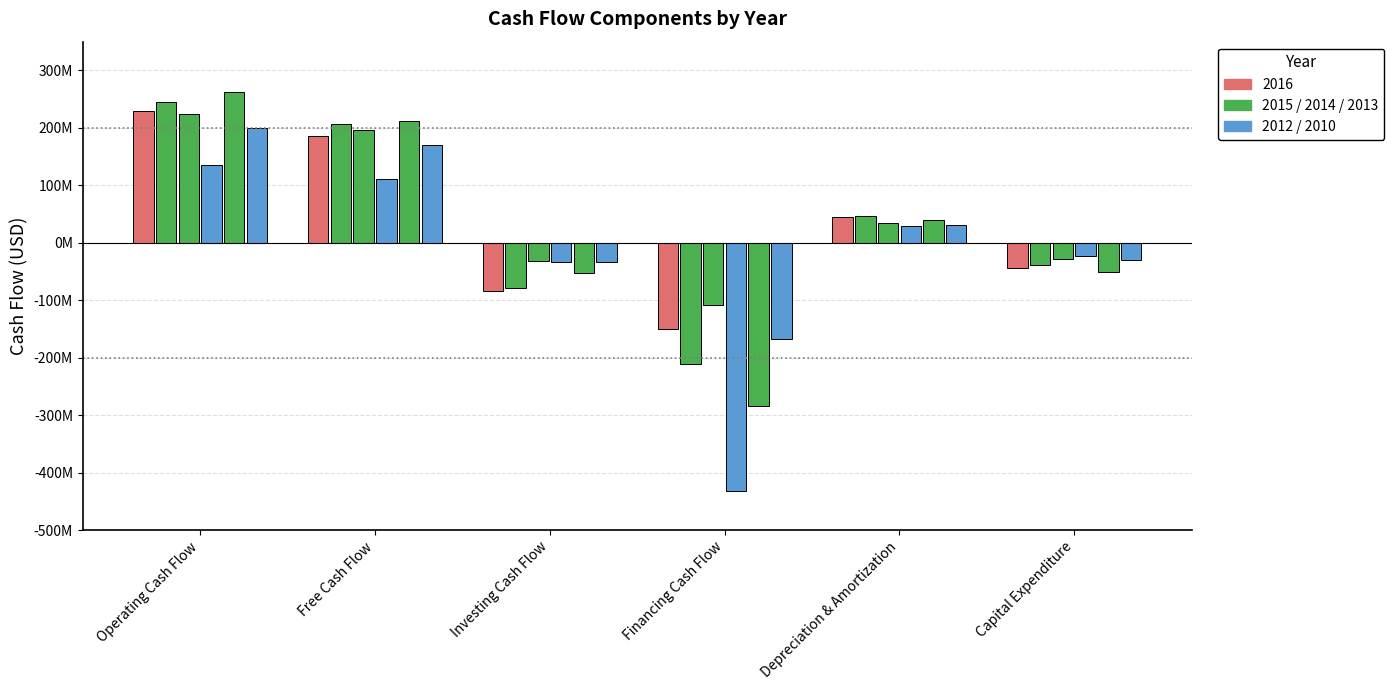

Does the chart contain any negative values?

Yes